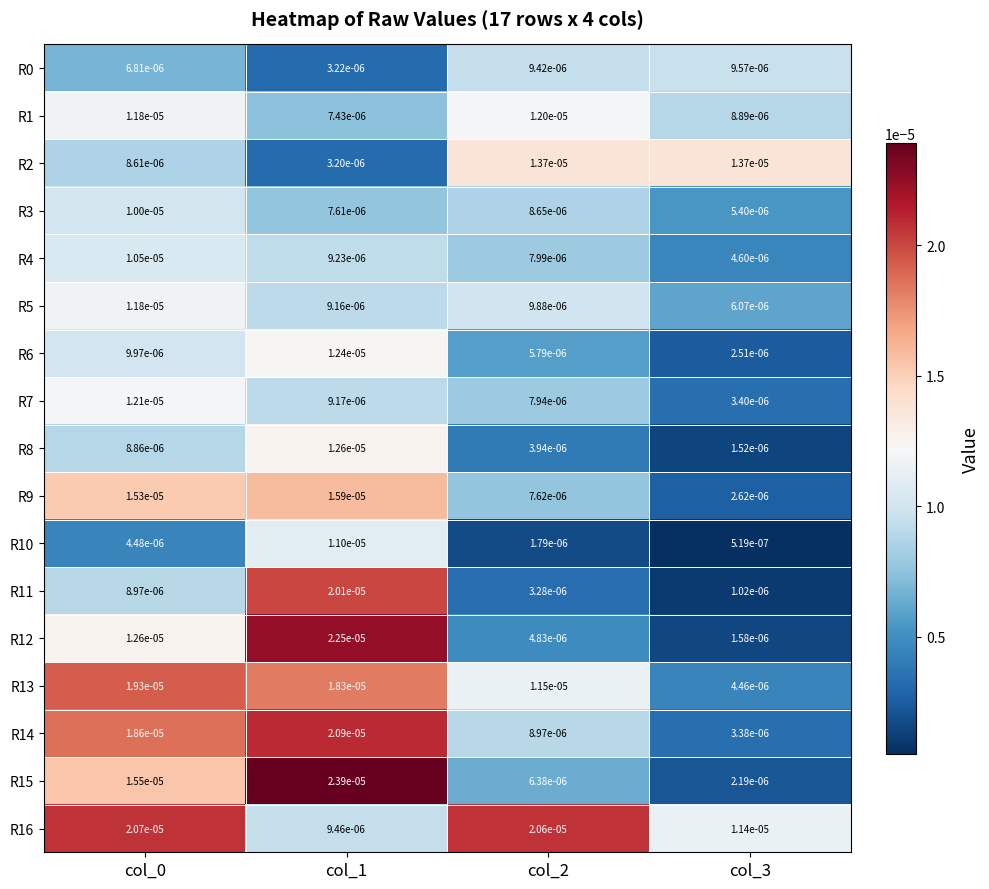

Which series has the widest spread of values?

R15